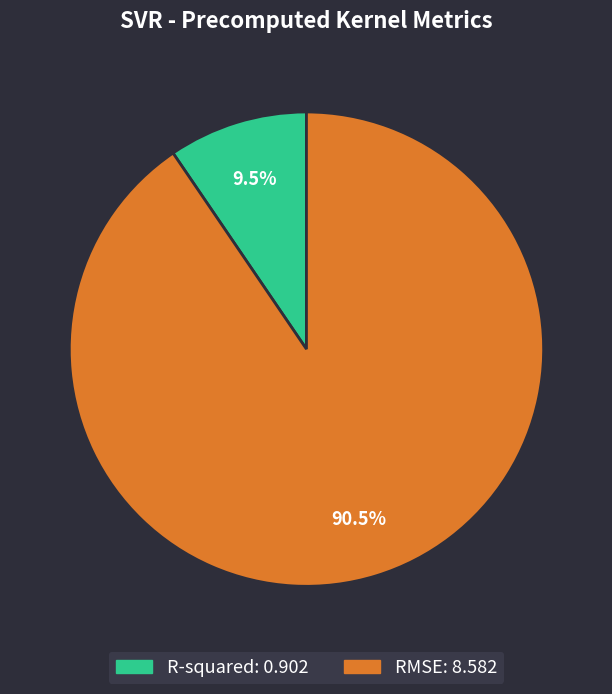

Does any single category account for the majority?

Yes